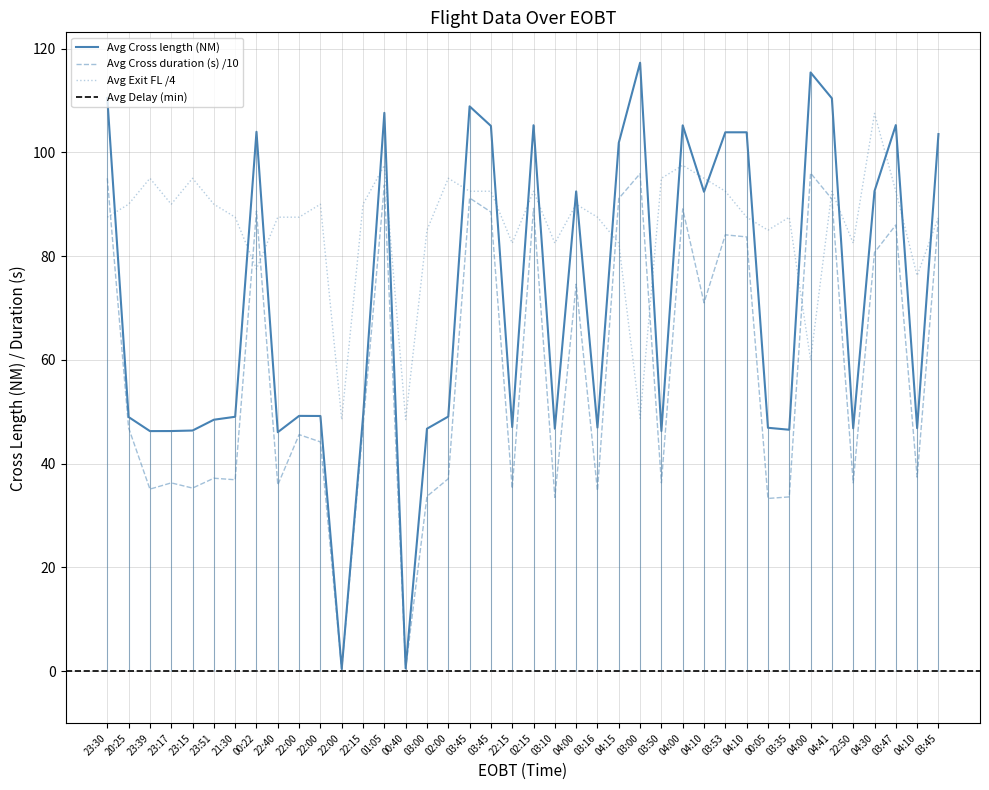

What is the sum of the Avg Cross length (NM) values at 04:15 and 03:00?

219.1